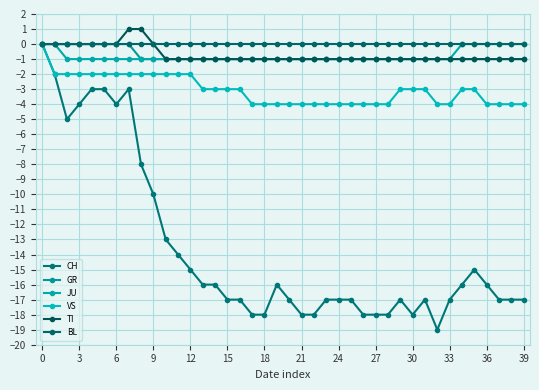

Count the JU values in the range -1 to 0.

40